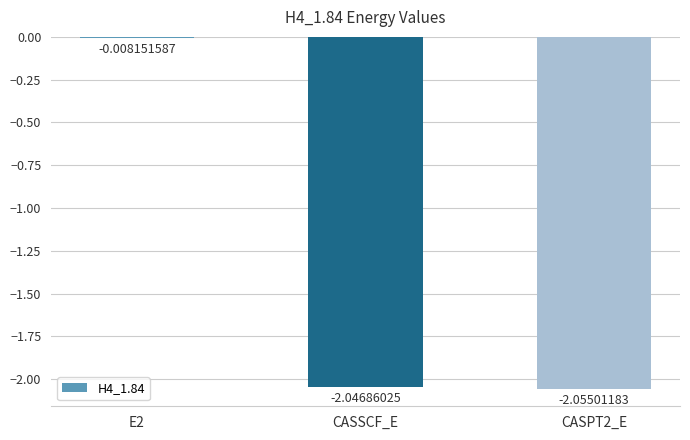

Which category has the lowest value across all series?

CASPT2_E